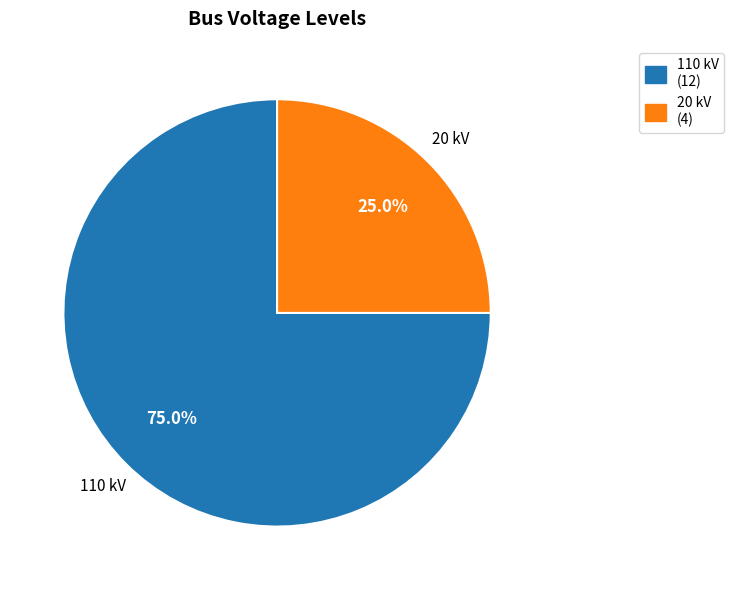

Is 20 kV the majority of the pie?

No